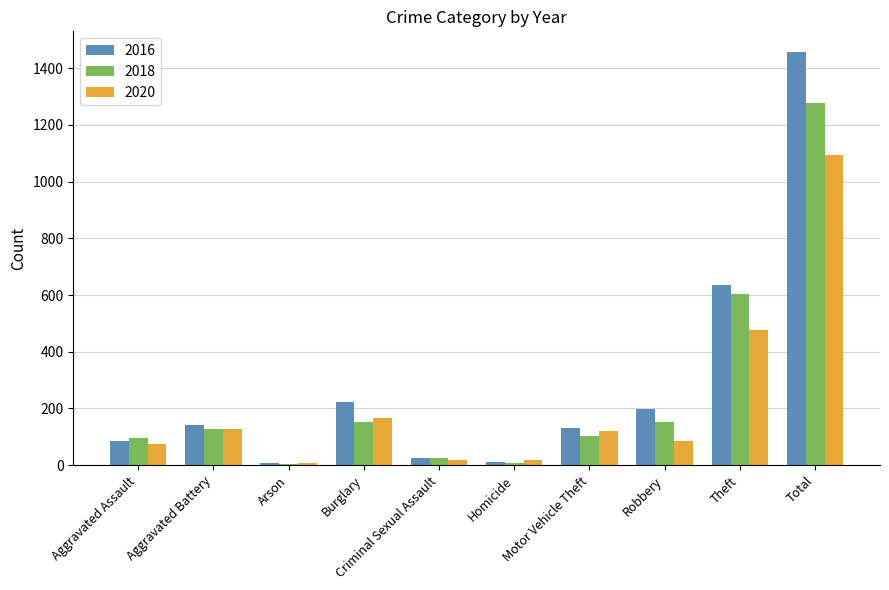

Is the value of 2016 at Total greater than the value of 2018 at Motor Vehicle Theft?

Yes